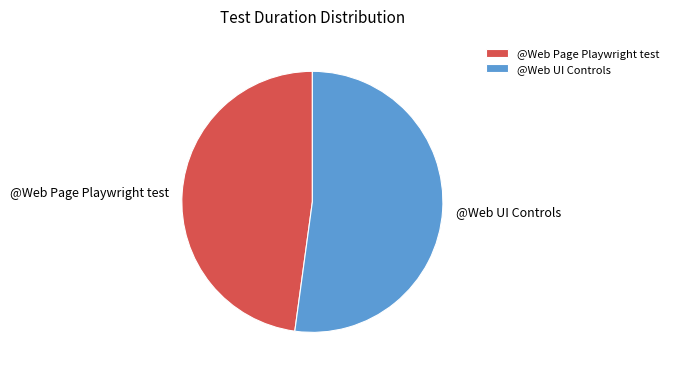

Is it true that @Web Page Playwright test is 48% of the pie?

True